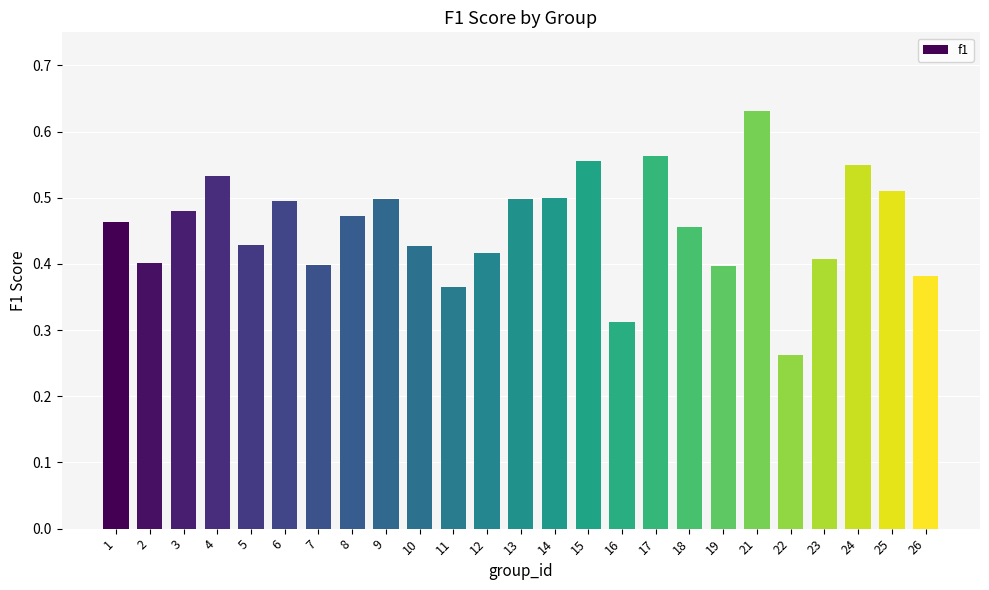

At which label is the value closest to 0?

22